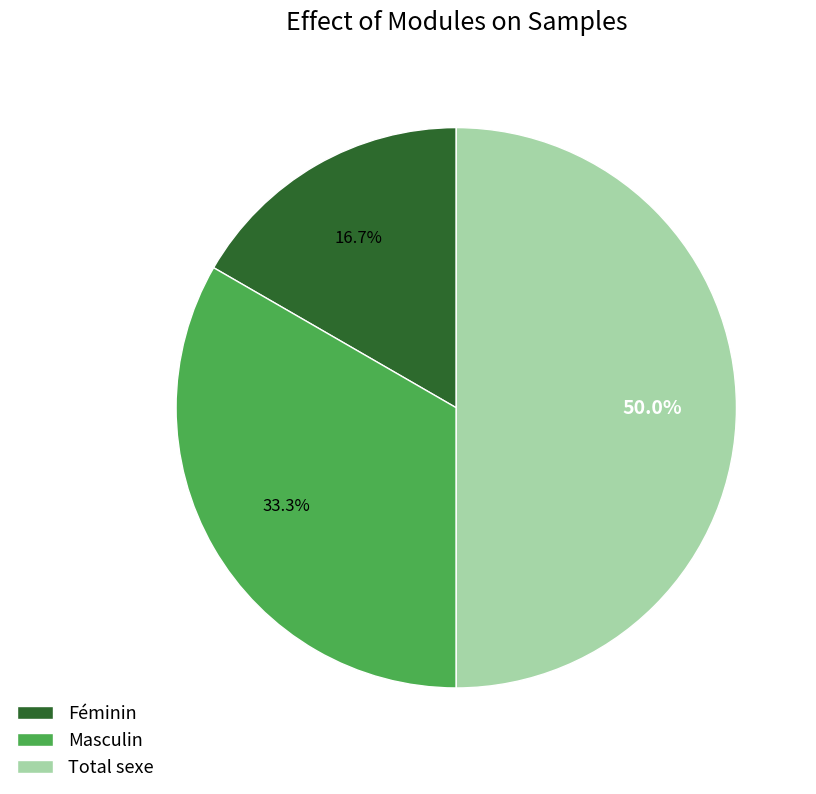

Between Féminin and Masculin, which is larger?

Masculin